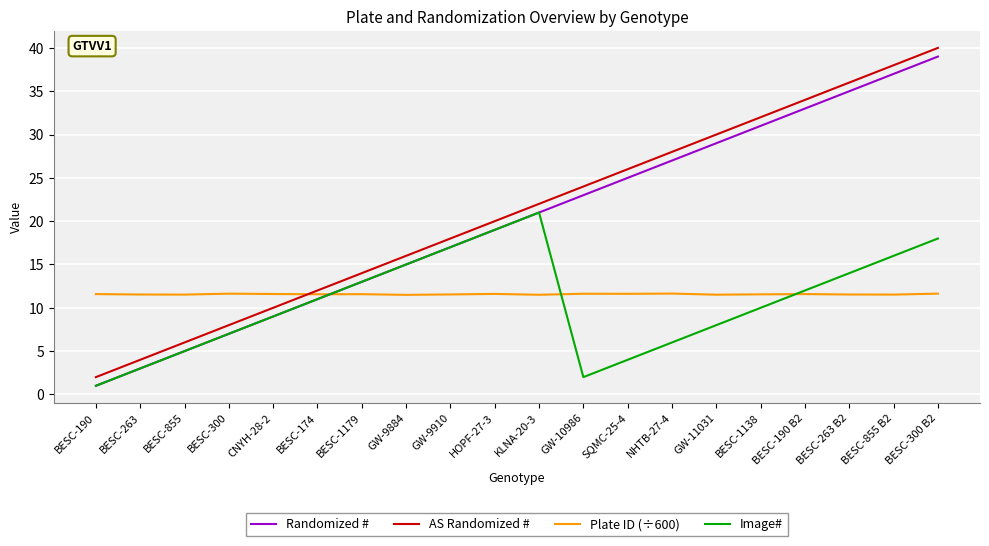

At which label does AS Randomized # reach its peak?

BESC-300 B2